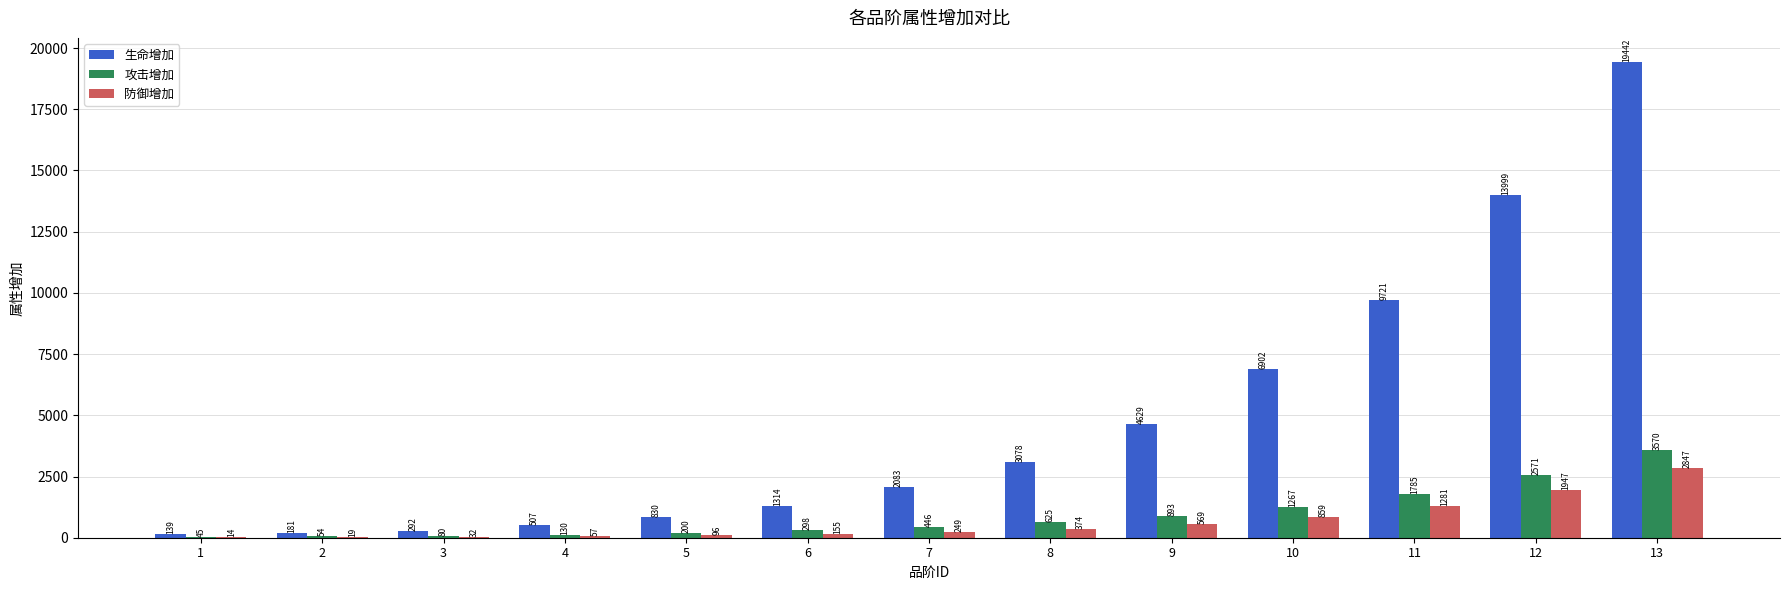

Is it true that 生命增加 equals 1305 at 7?

False